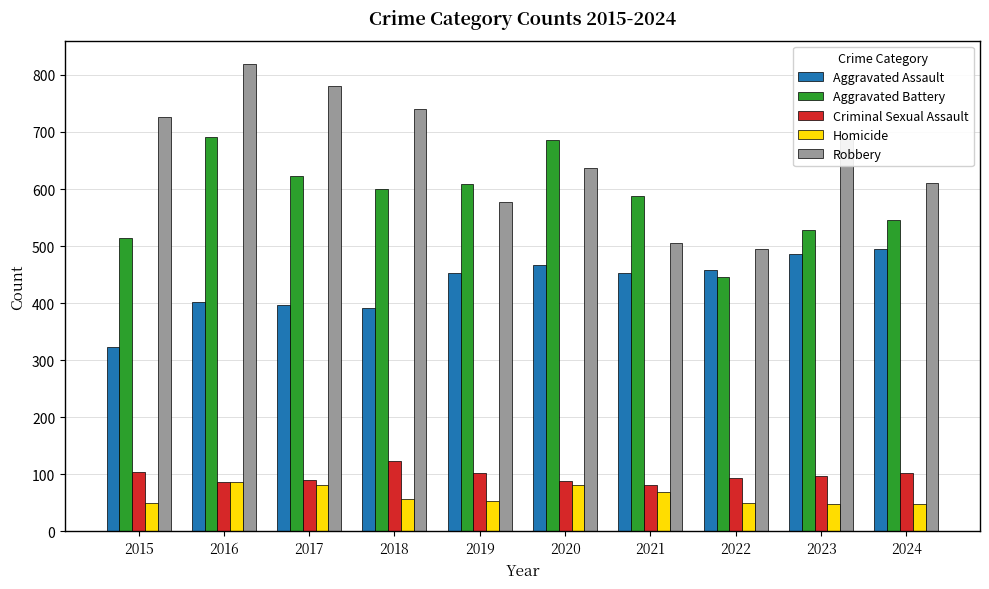

What is the lowest value of the Homicide series?

48